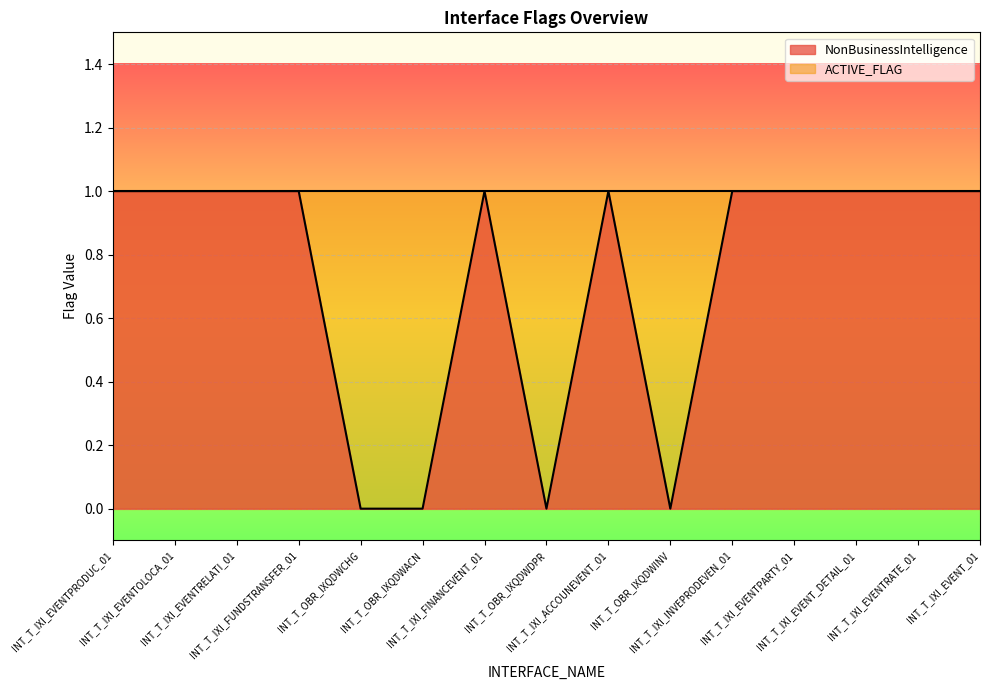

Is it true that the value at INT_T_OBR_IXQDWACN is 0?

True